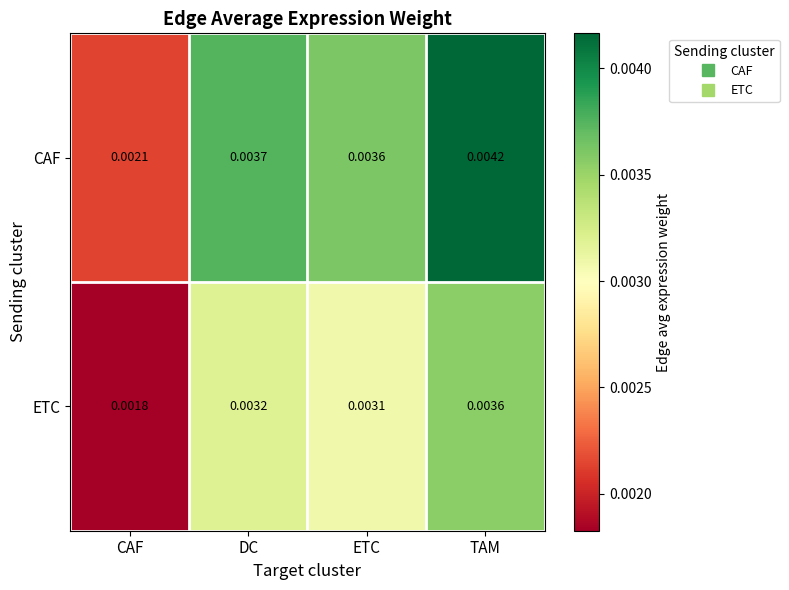

At how many categories does at least one series exceed 0?

4